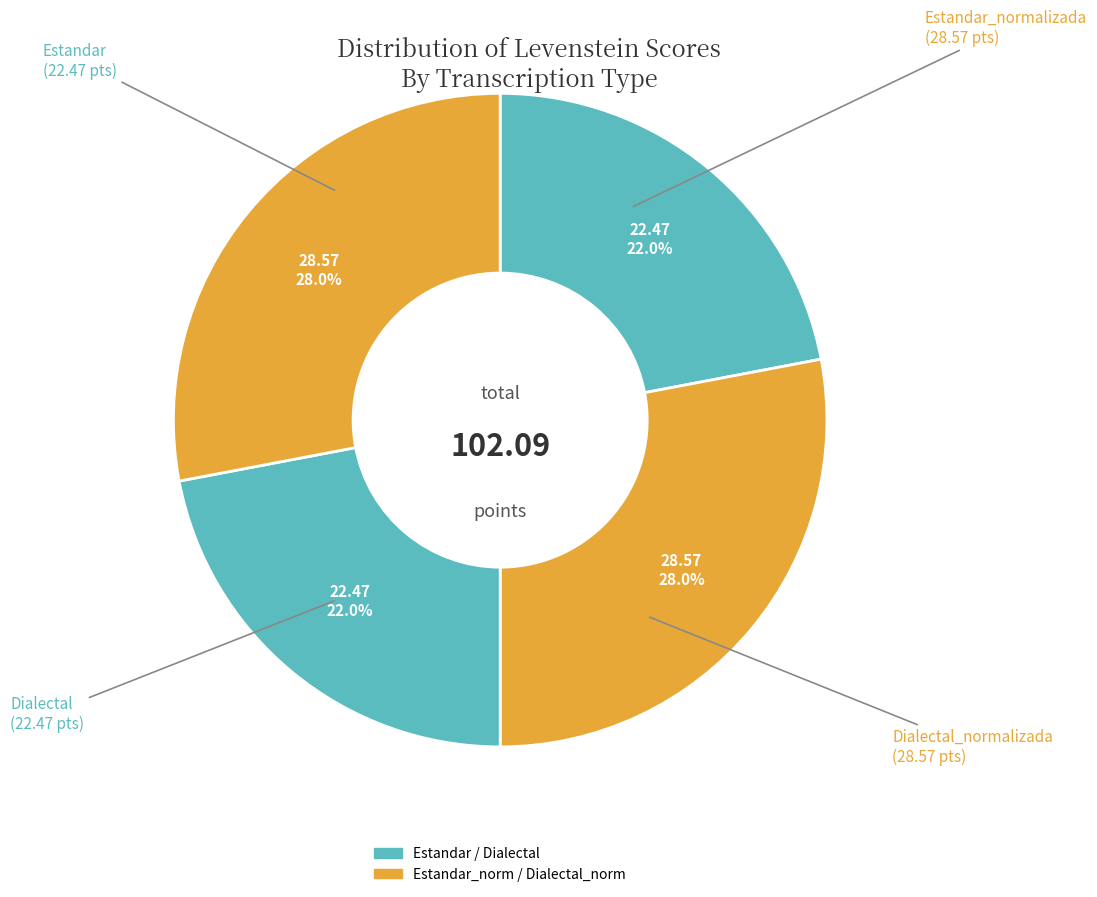

Count the number of slices in the pie.

4